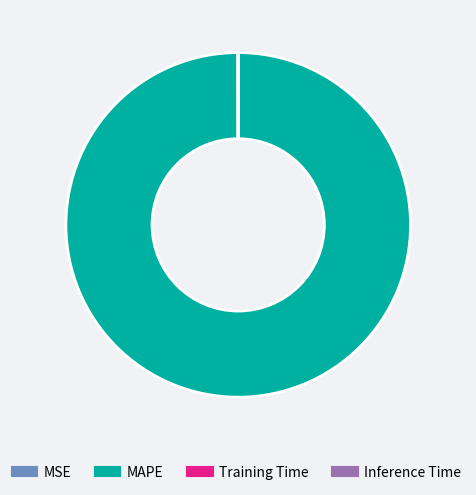

What is the majority slice?

MAPE